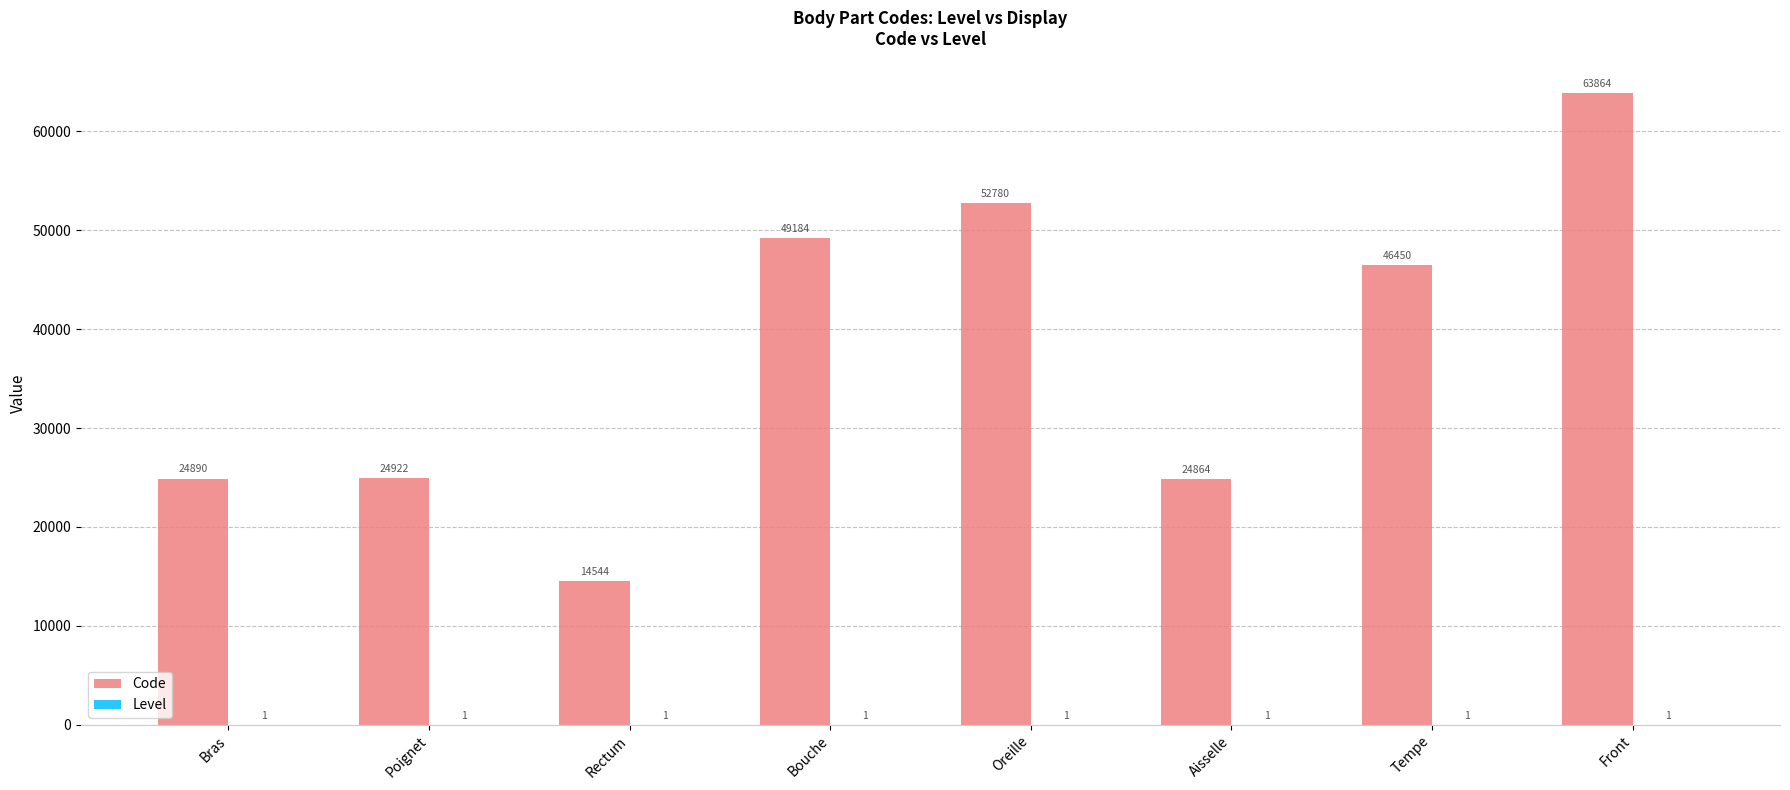

Which series changed the most between Poignet and Bouche?

Code